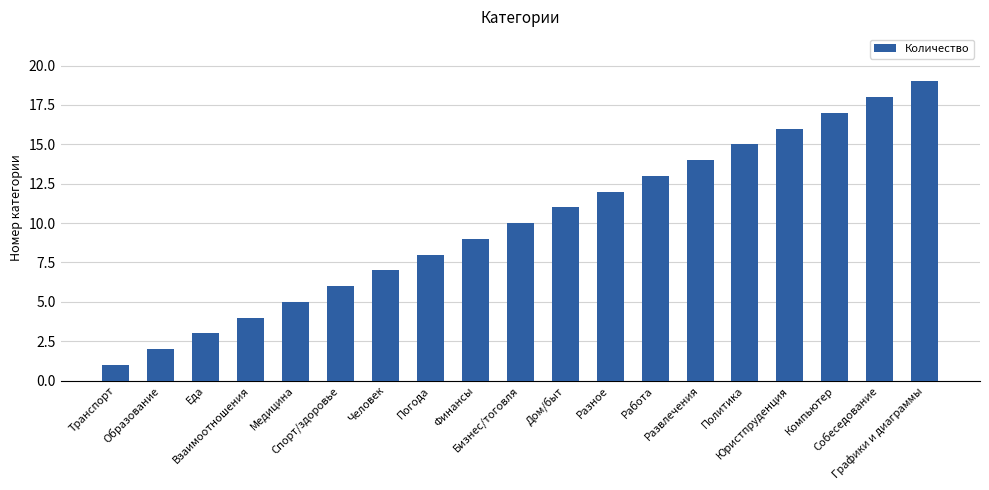

What position from the left is Работа?

13